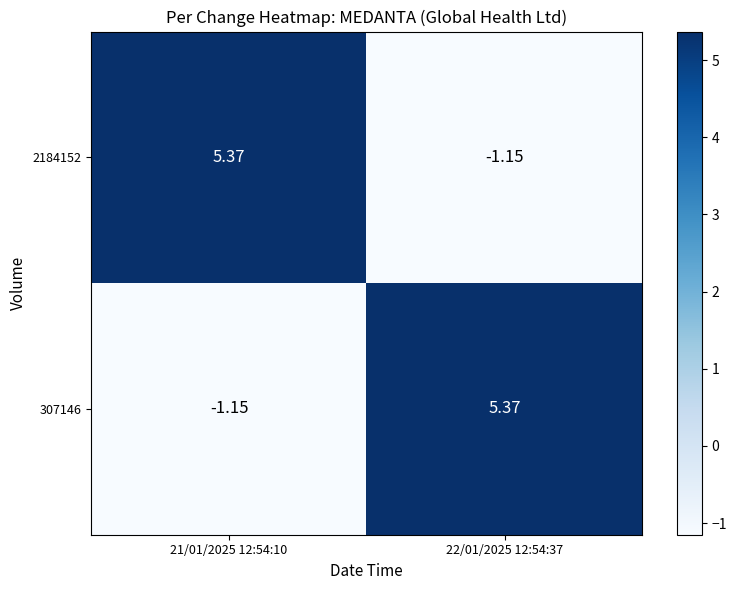

Is the value of 307146 at 21/01/2025 12:54:10 greater than the value of 2184152 at 21/01/2025 12:54:10?

No